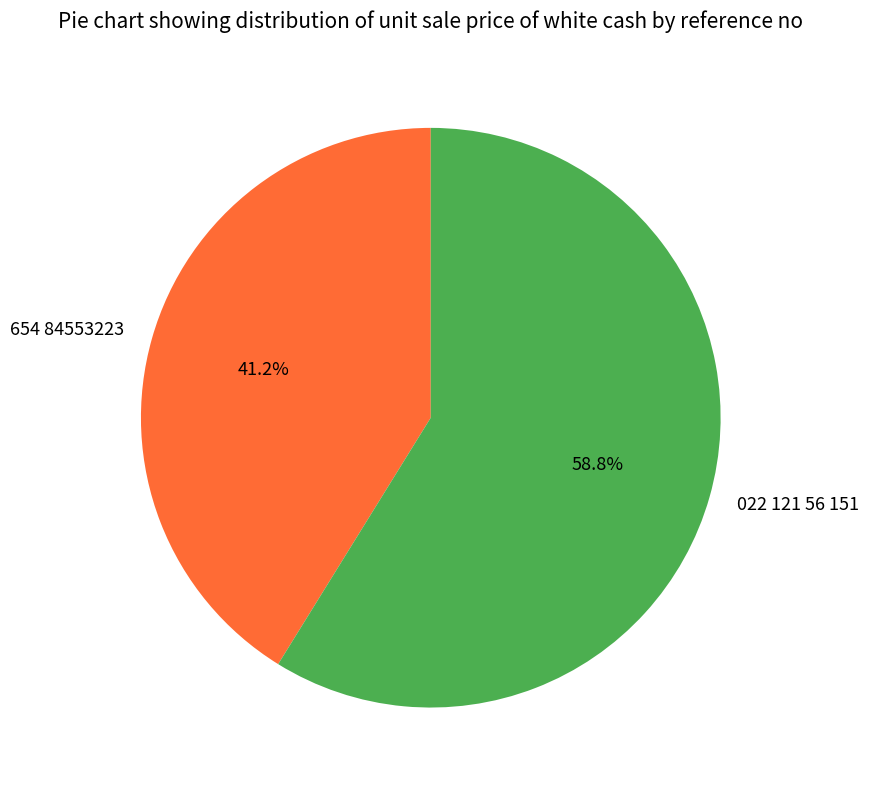

Count the number of slices in the pie.

2